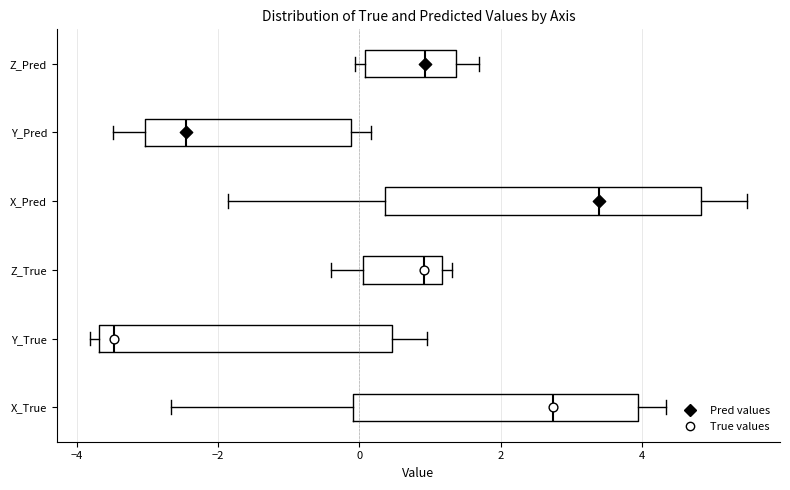

Where is the left edge of the box for Z_True on the x-axis? The values are not printed on the chart, so give them approximately, as read against the axis.

0.0